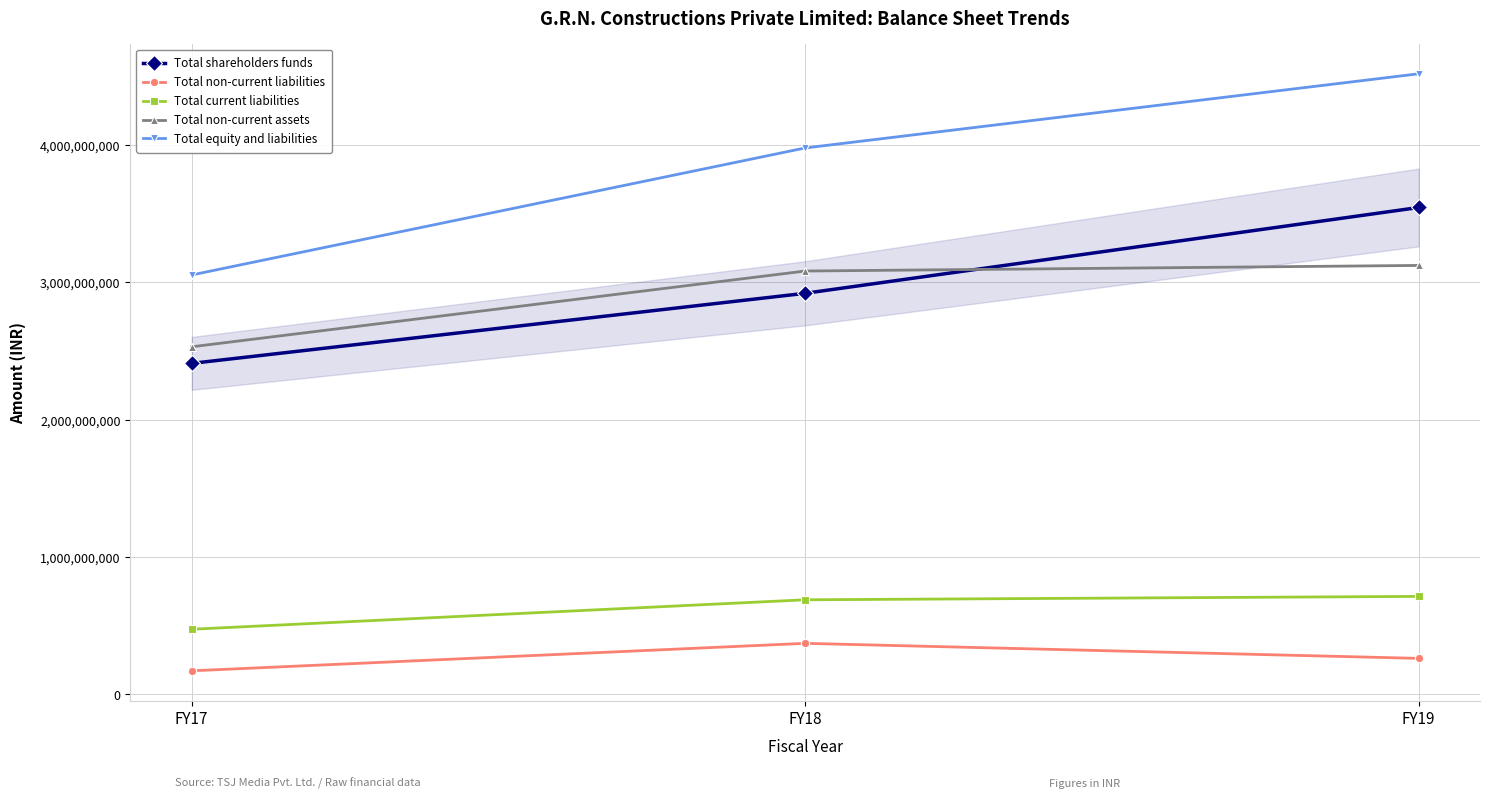

What value does the Total non-current assets series have at FY18, to the nearest 50?

3083396100